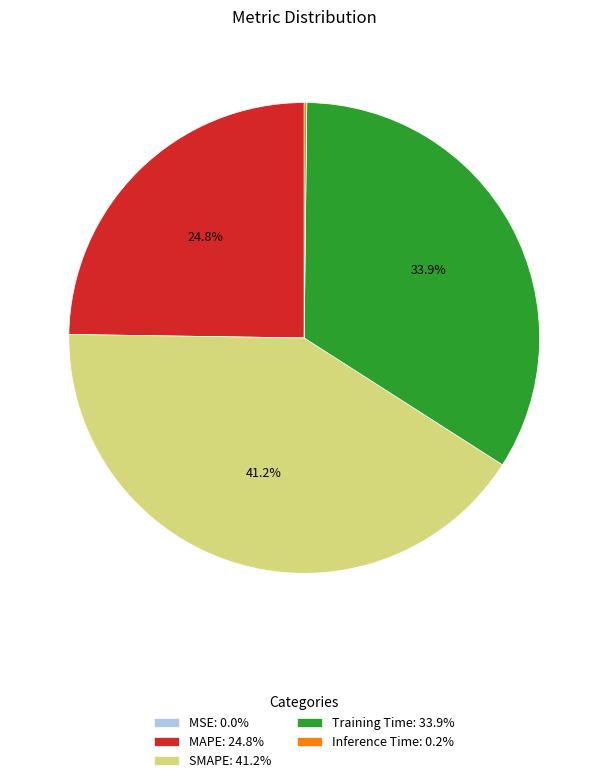

Does MAPE represent more than half of the total?

No